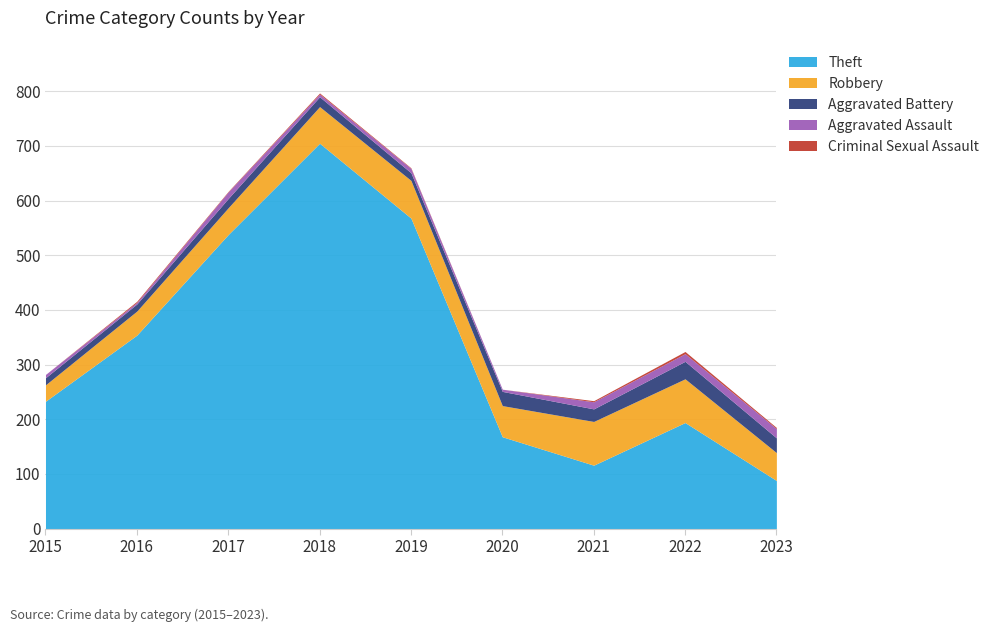

Which series changed the most between 2017 and 2020?

Theft